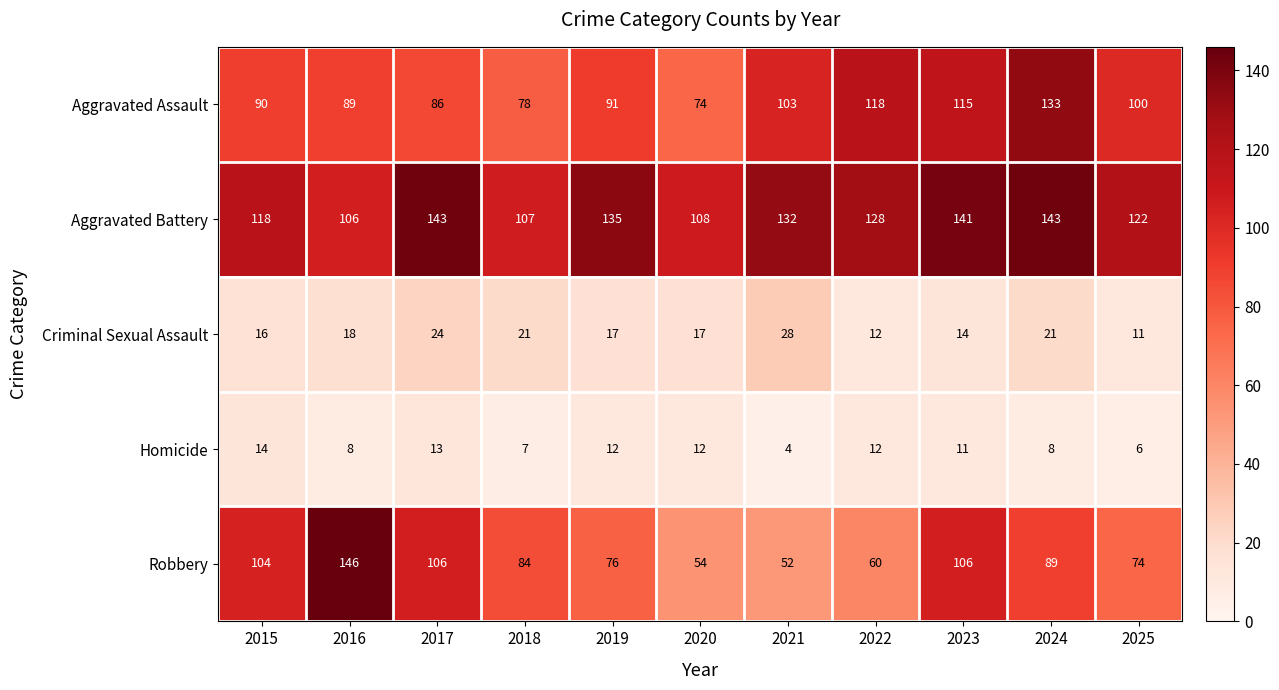

Count the number of categories in the chart.

11